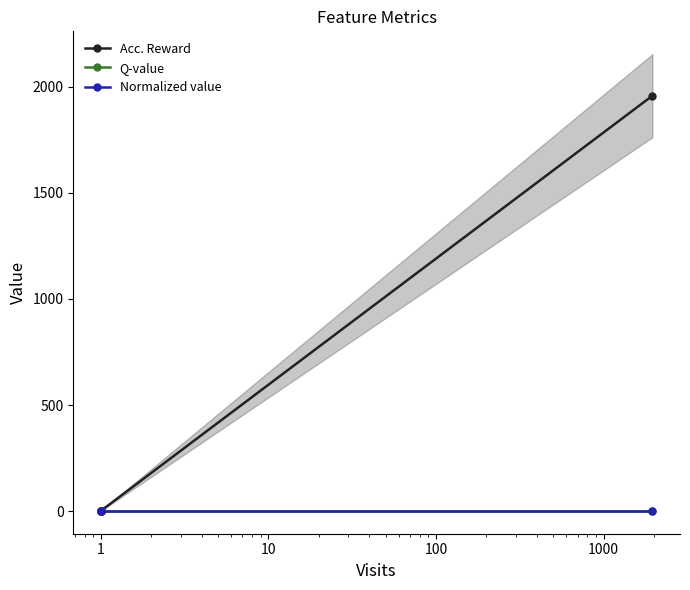

At which label does Normalized value reach its peak?

1